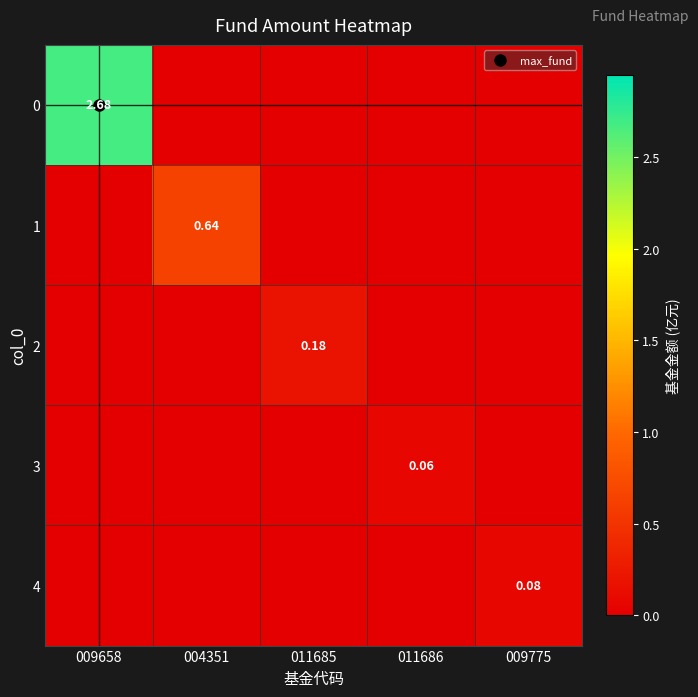

How many 1 values are between 0 and 1?

5